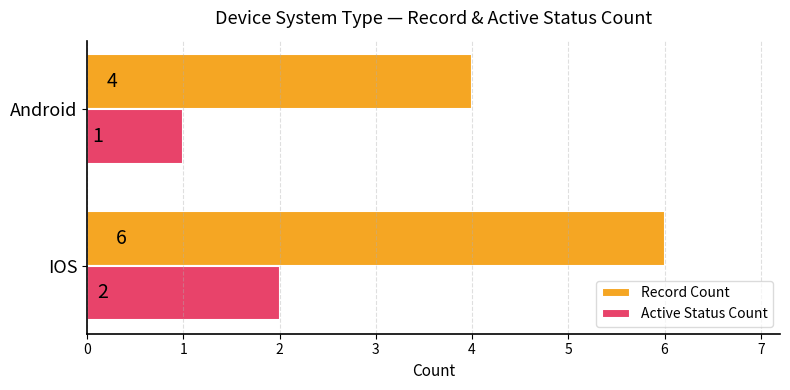

True or false: Active Status Count has a value of 2 at IOS.

True